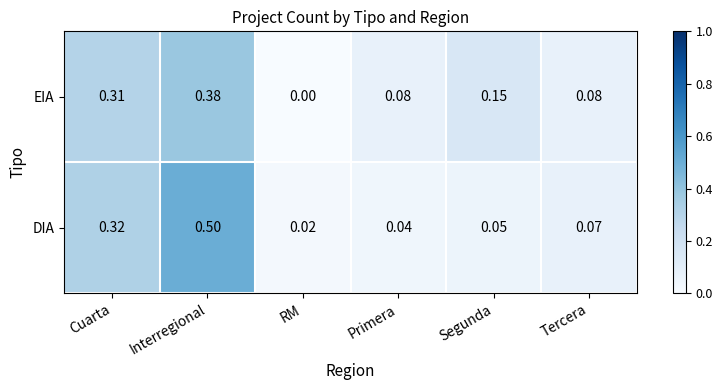

List the series in order of their peak value, lowest first.

EIA, DIA